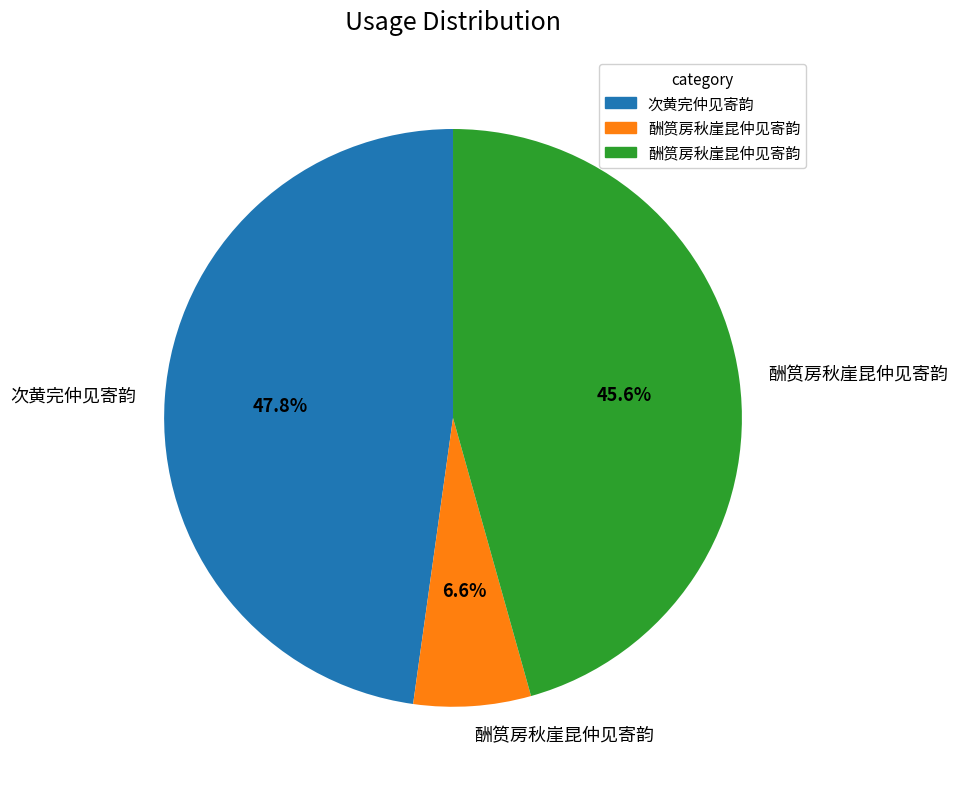

Is there any slice that represents more than half of the pie?

No